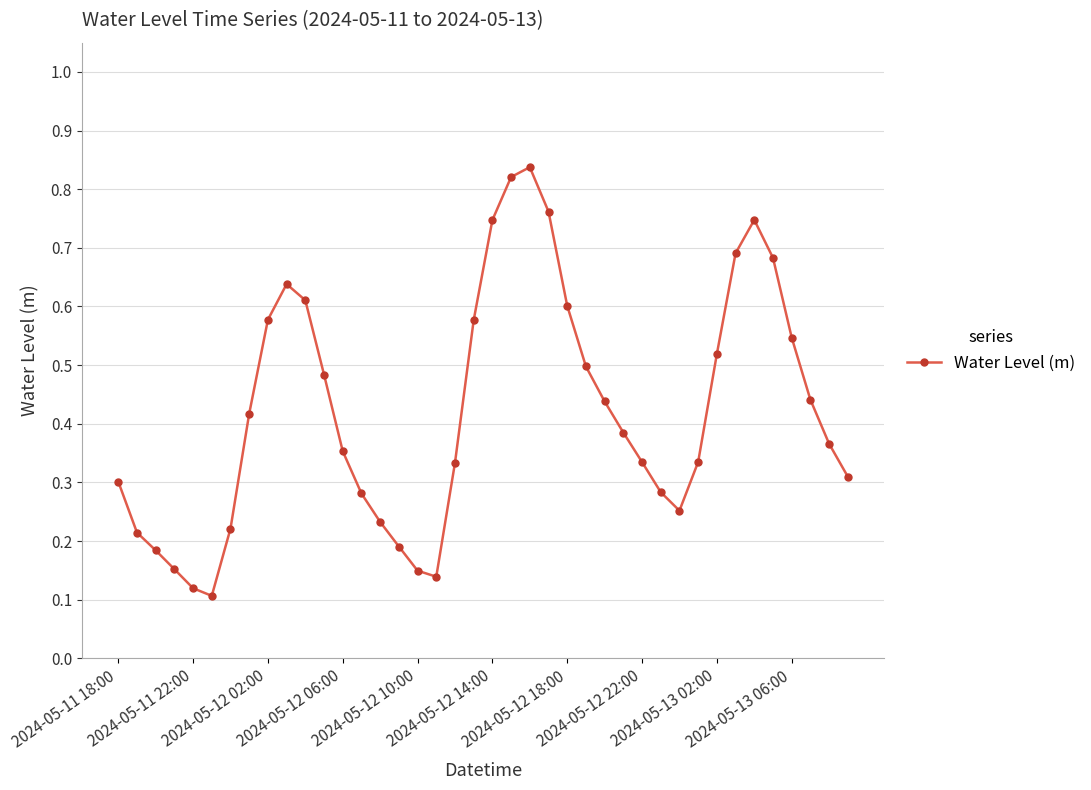

How many interior local peaks (higher than both neighbors) does the data have?

3